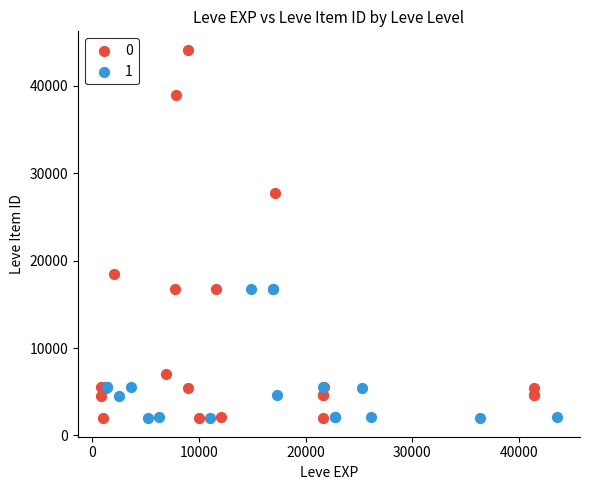

Which series has the largest Y range (max minus min)?

0